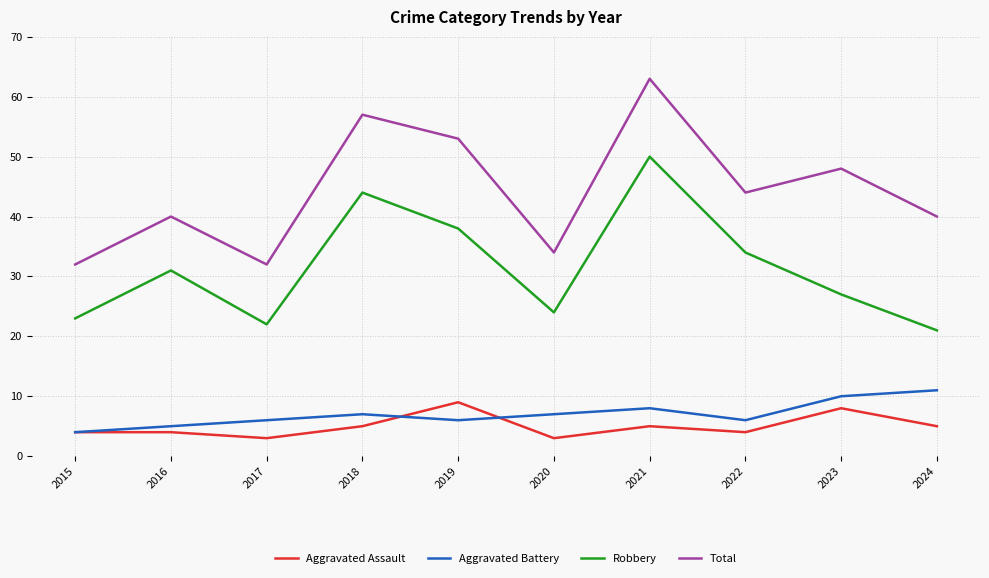

True or false: Aggravated Assault and Robbery intersect in this chart.

False